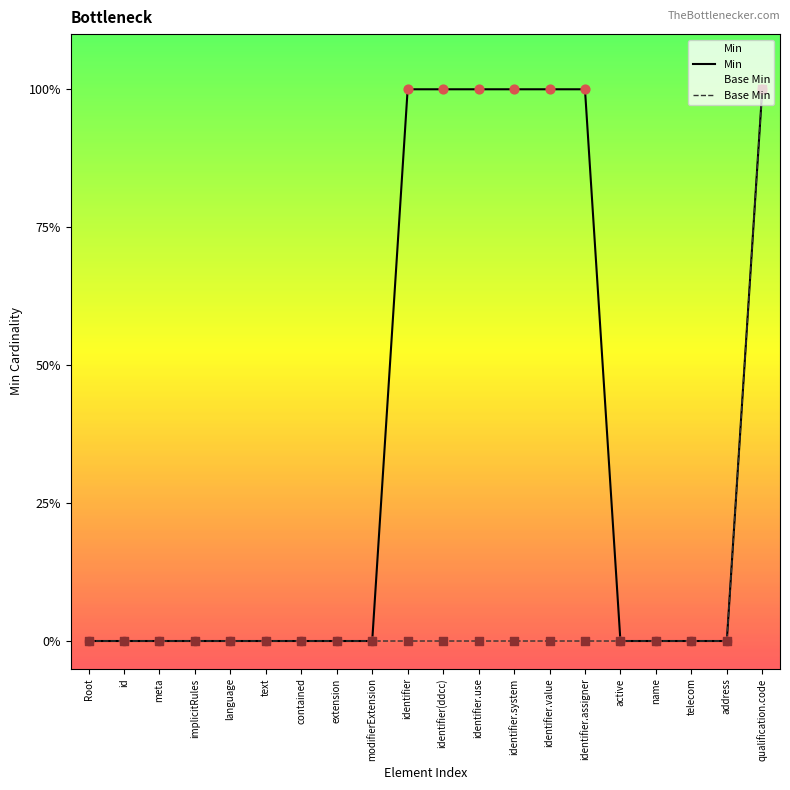

What is the total value across all series at identifier?

1